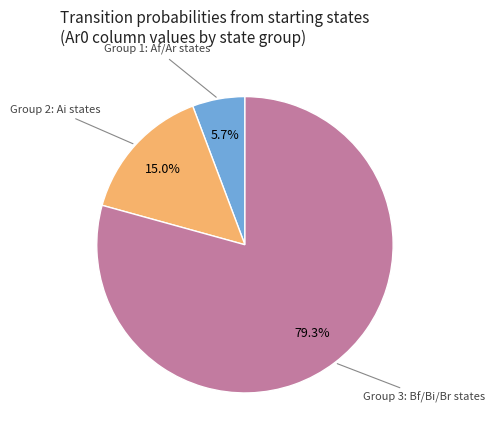

Is there any slice that represents more than half of the pie?

Yes